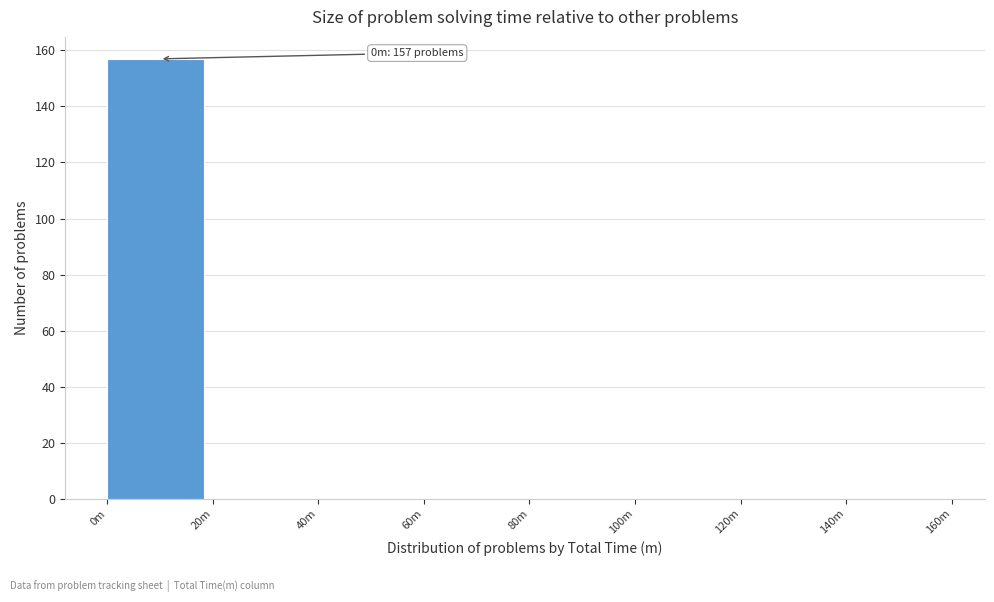

Reading left to right, what are all the values shown in this chart?

0m=157	20m=0	40m=0	60m=0	80m=0	100m=0	120m=0	140m=0